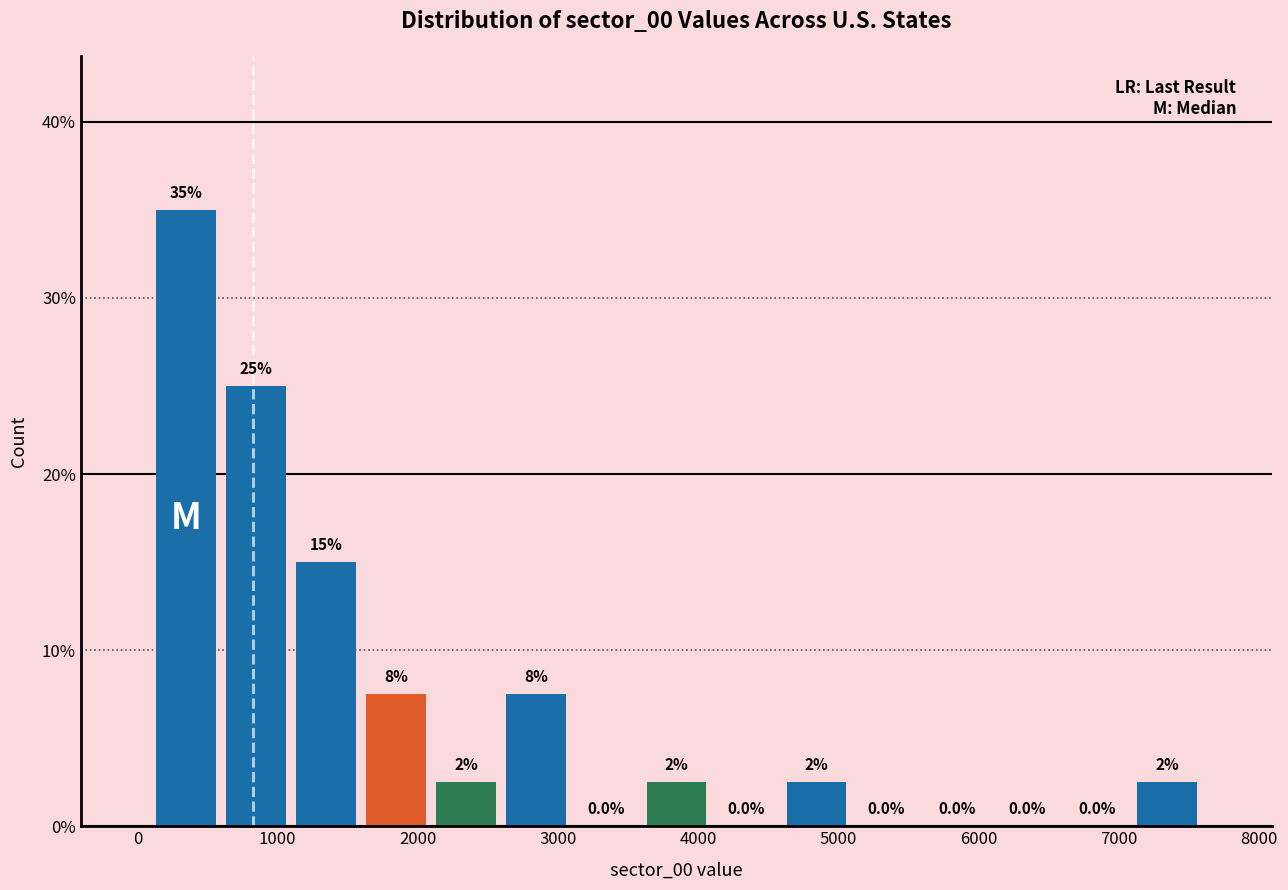

Which range on the x-axis has the tallest bar?

100 to 600